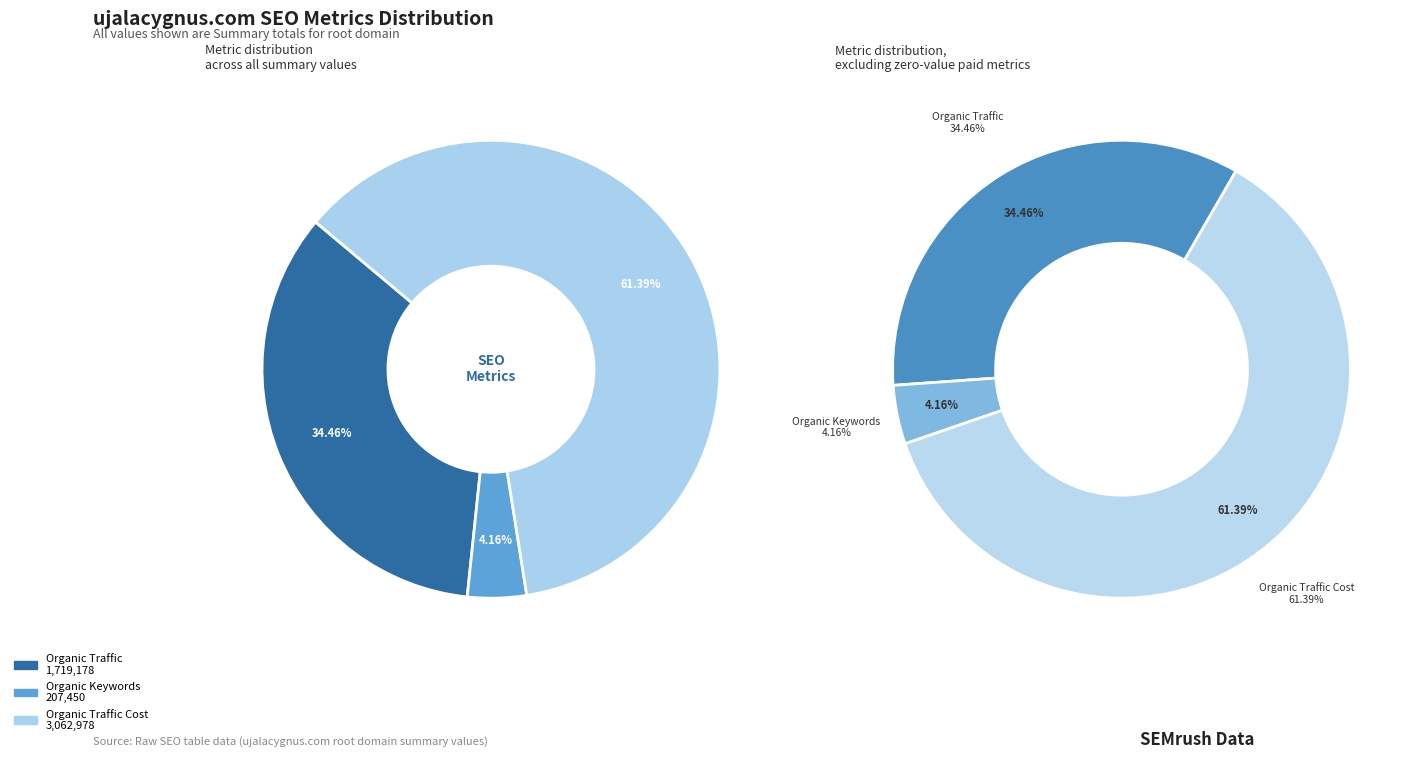

To the nearest percent, what percentage of the pie is Organic Traffic?

34%